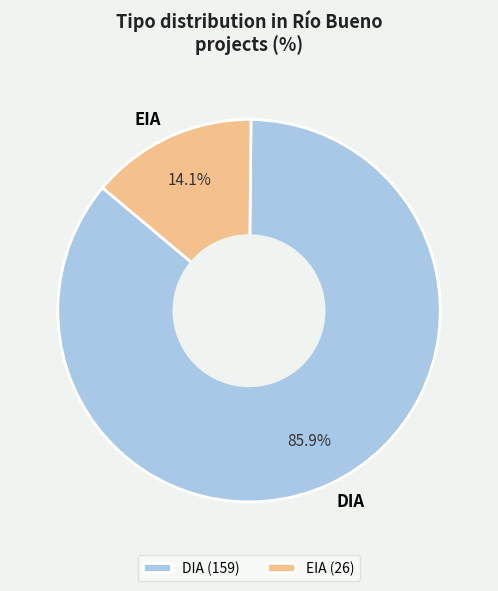

Does DIA account for over 50% of the chart?

Yes